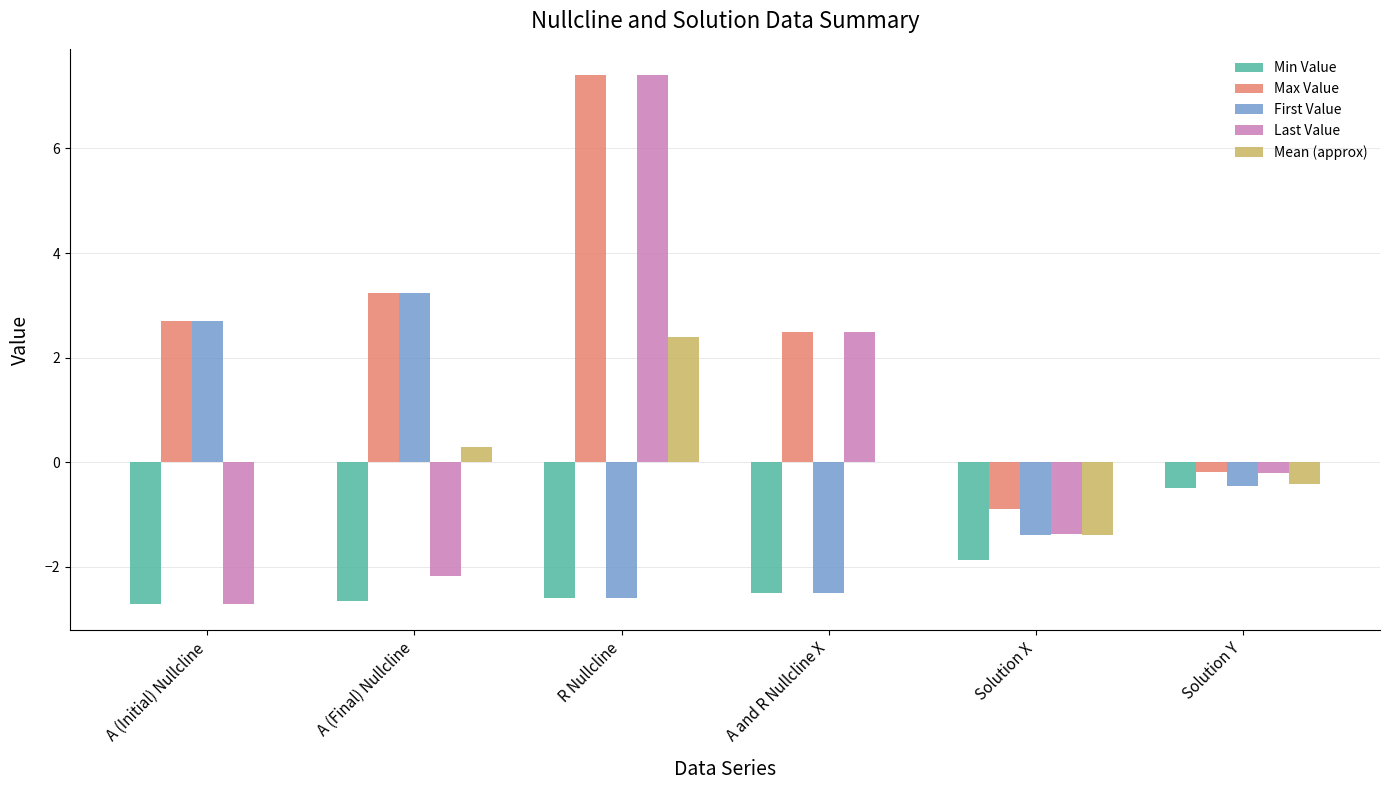

Where does the Min Value series first go above -2?

Solution X